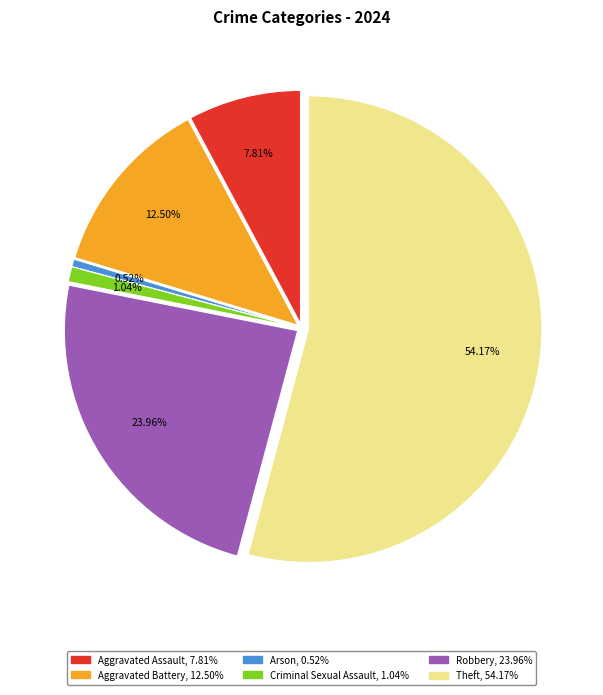

To the nearest percent, what percentage of the pie is Theft?

54%